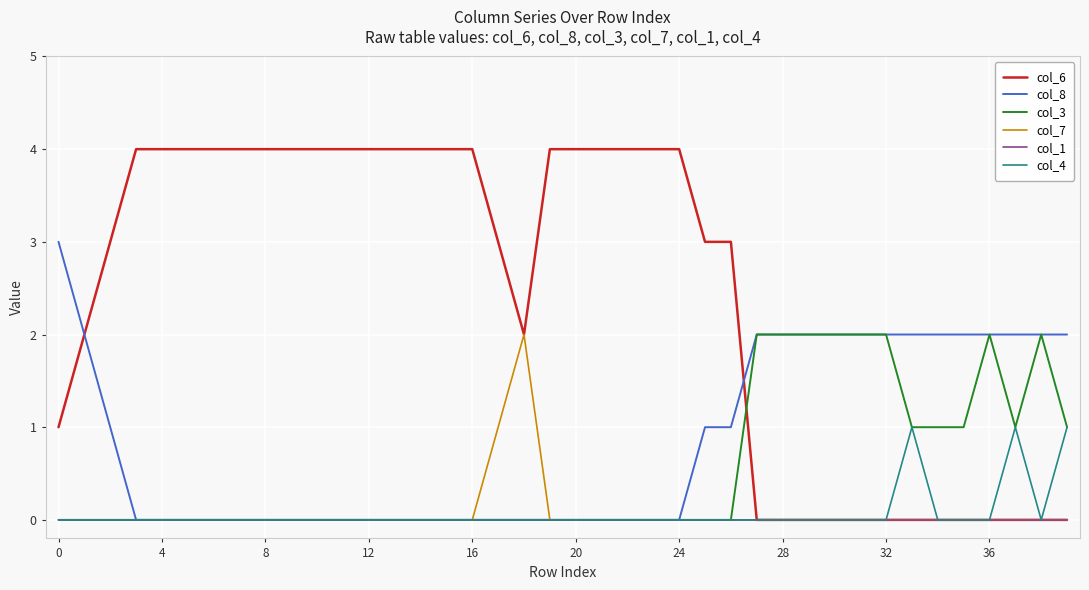

How many lines are shown in the chart?

6